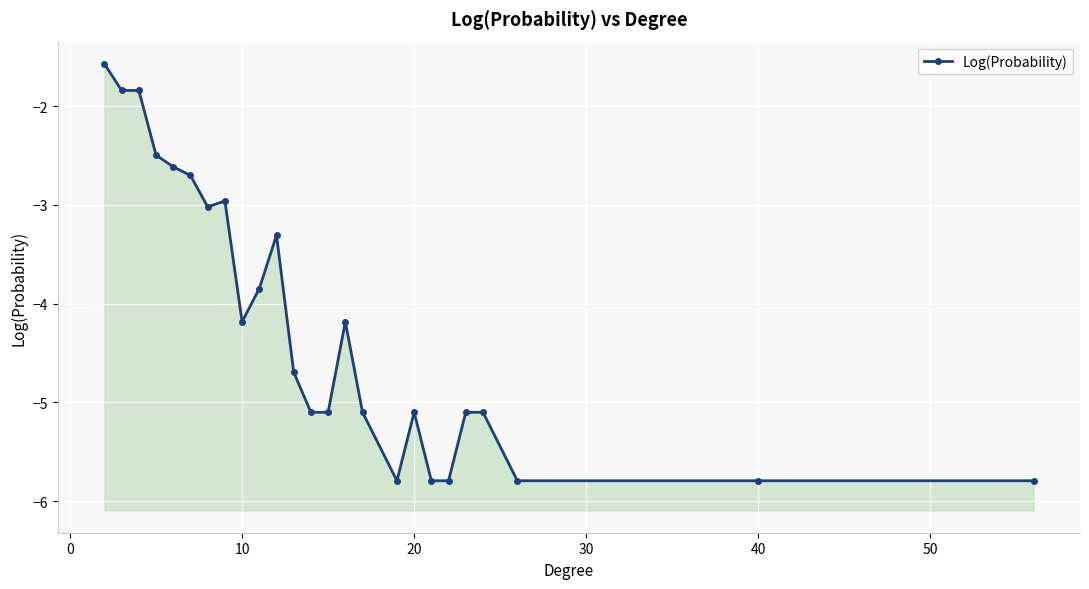

How many data points are less than -4?

15